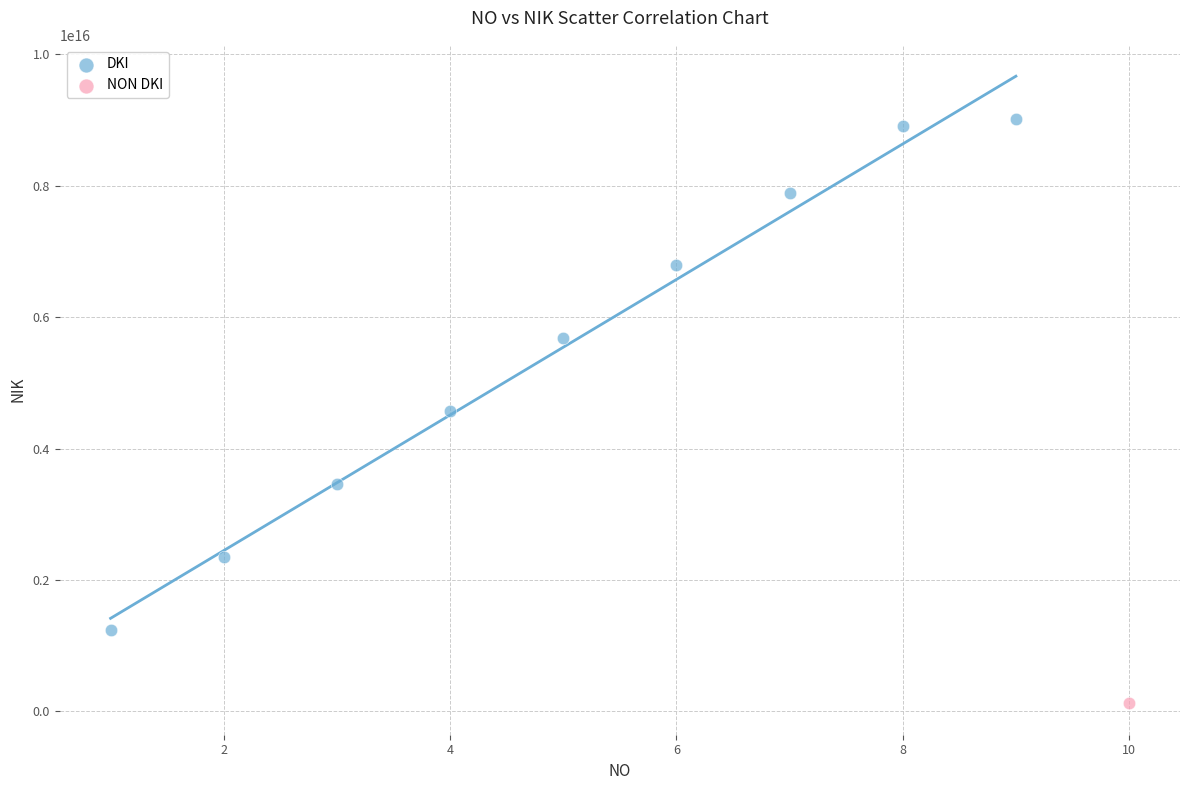

What are all the series names shown in the legend?

DKI, NON DKI